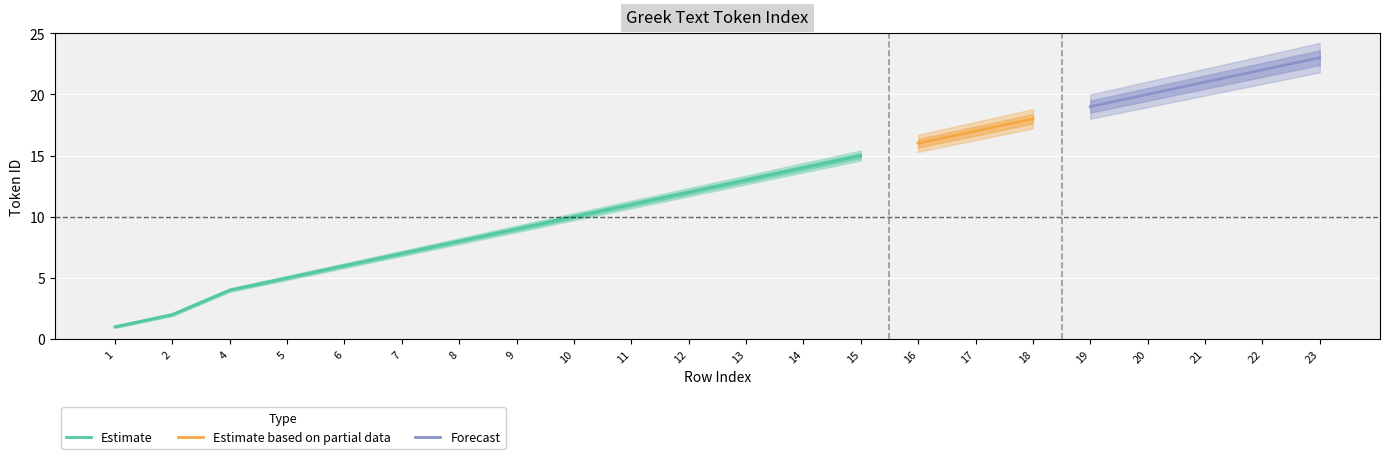

What is the sum of the Estimate values at 15 and 16?

31